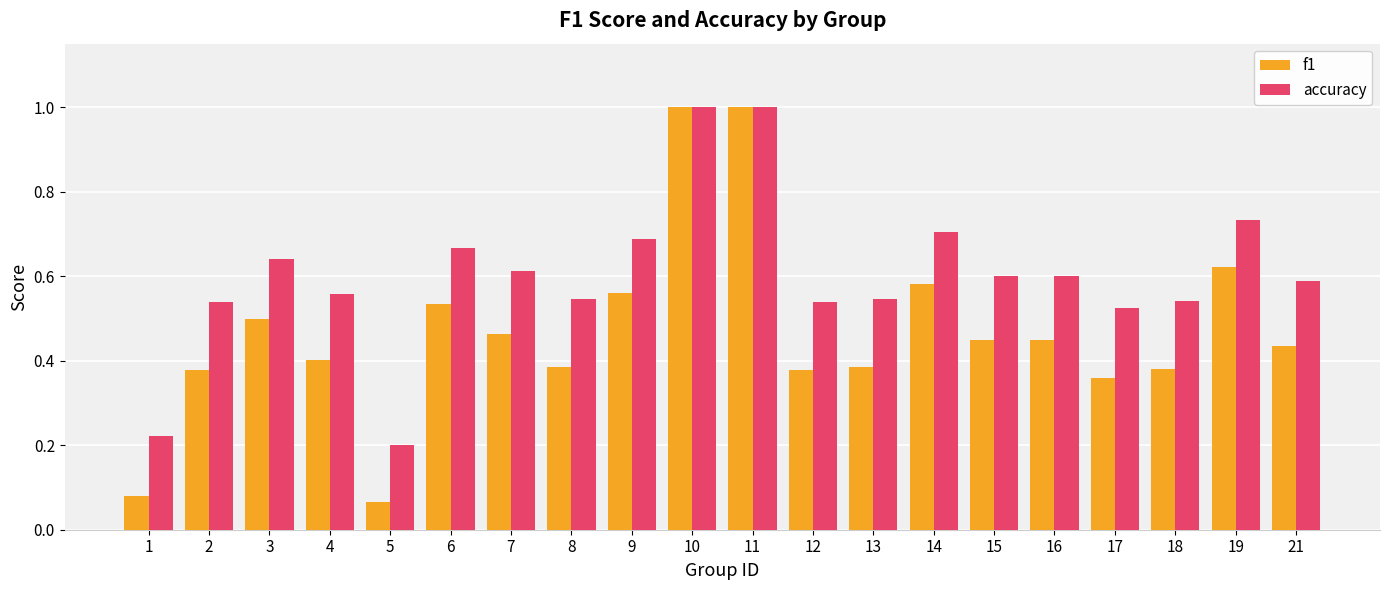

The f1 series shows 1.0 at 10. True or false?

True